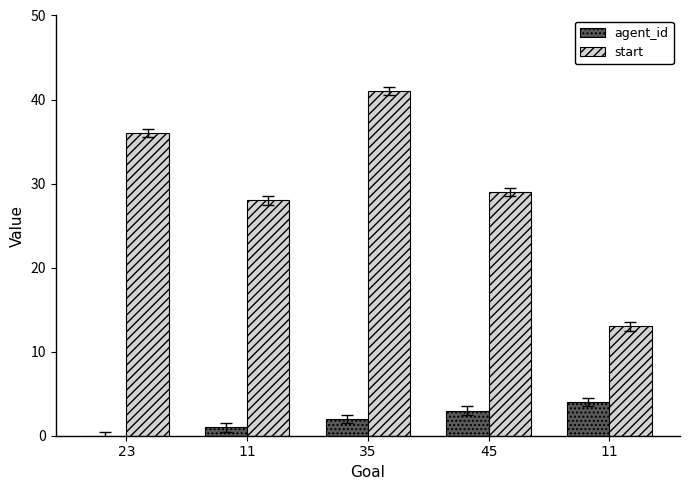

Is it true that agent_id equals 0 at 11?

False